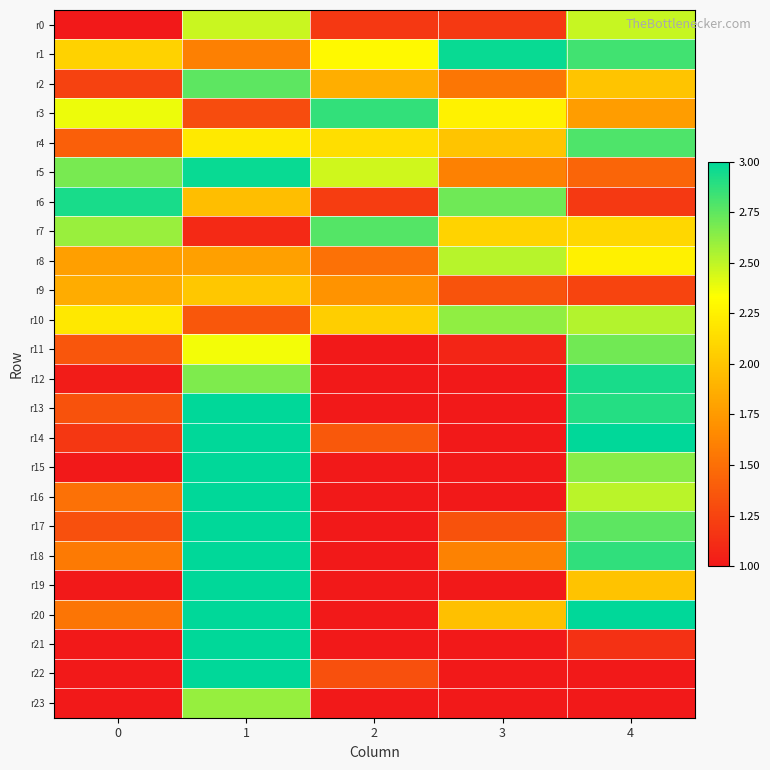

At 3, list the series in order from smallest to largest.

r12, r13, r14, r15, r16, r19, r21, r22, r23, r11, r0, r17, r9, r2, r5, r18, r20, r4, r7, r3, r8, r10, r6, r1